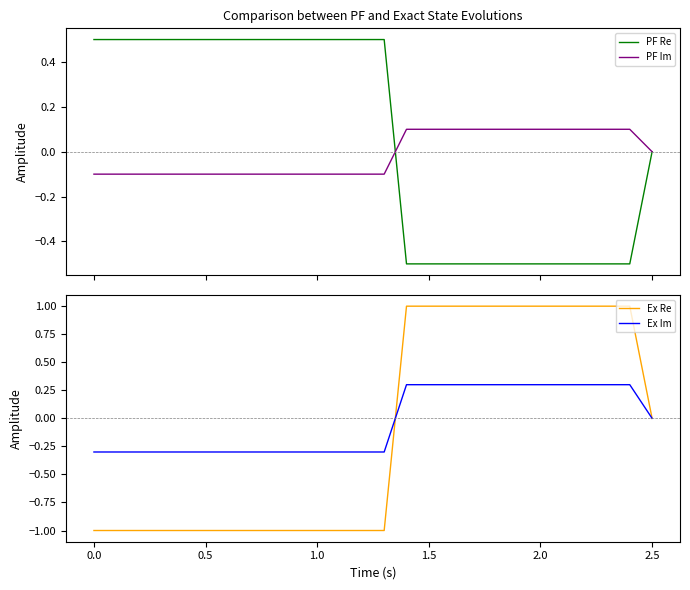

How many data points in PF Im are less than 0?

14